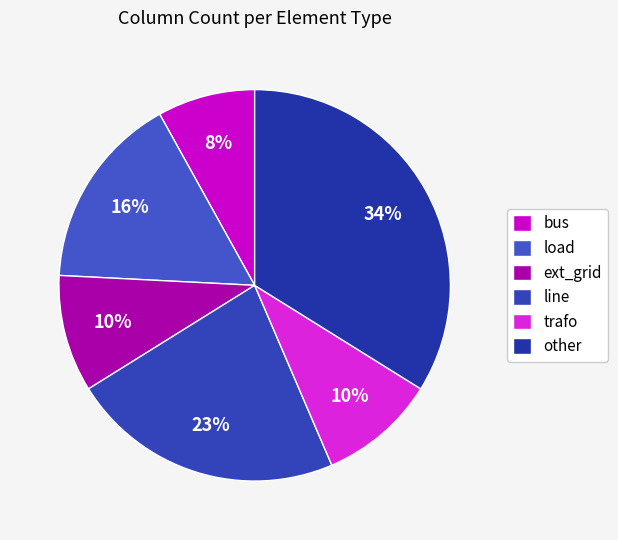

To the nearest percent, what portion does line represent?

23%